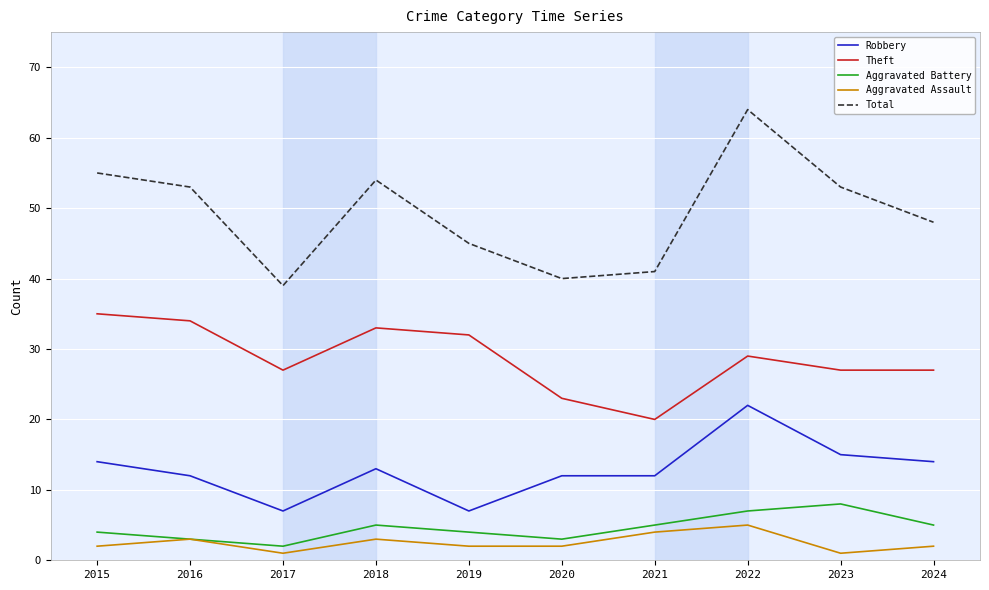

What is the sum of all Aggravated Battery values?

46